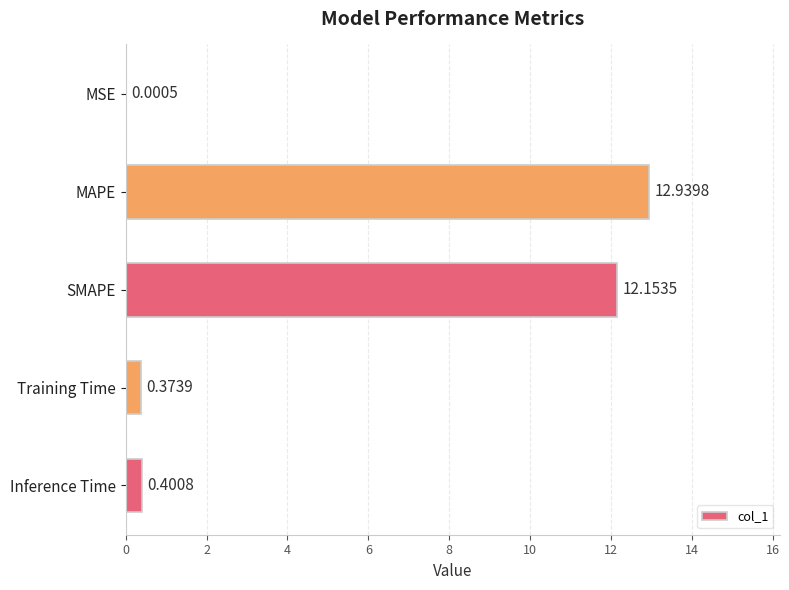

At which category does the chart reach its peak across all series?

MAPE